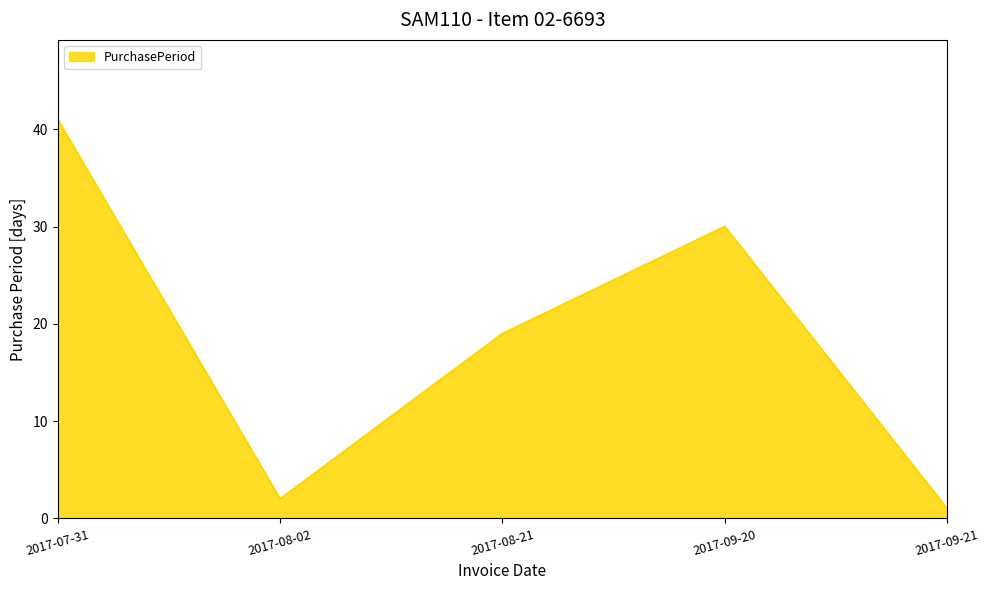

Reading left to right, what are all the values shown in this chart?

2017-07-31=41	2017-08-02=2	2017-08-21=19	2017-09-20=30	2017-09-21=1